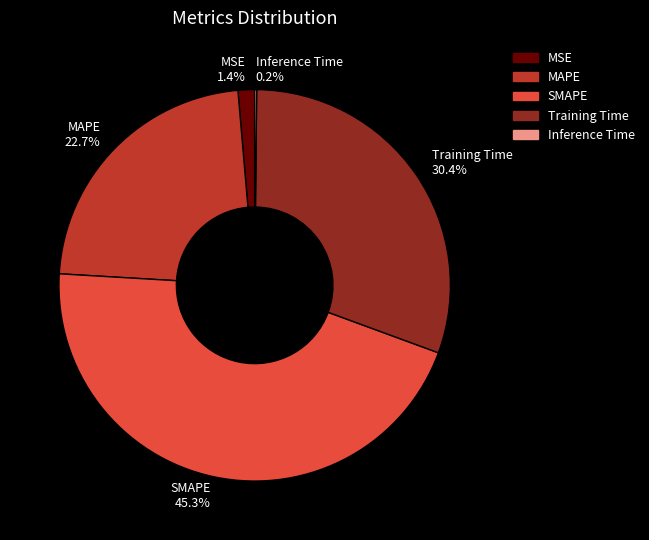

Does MSE 1.4% represent more than half of the total?

No